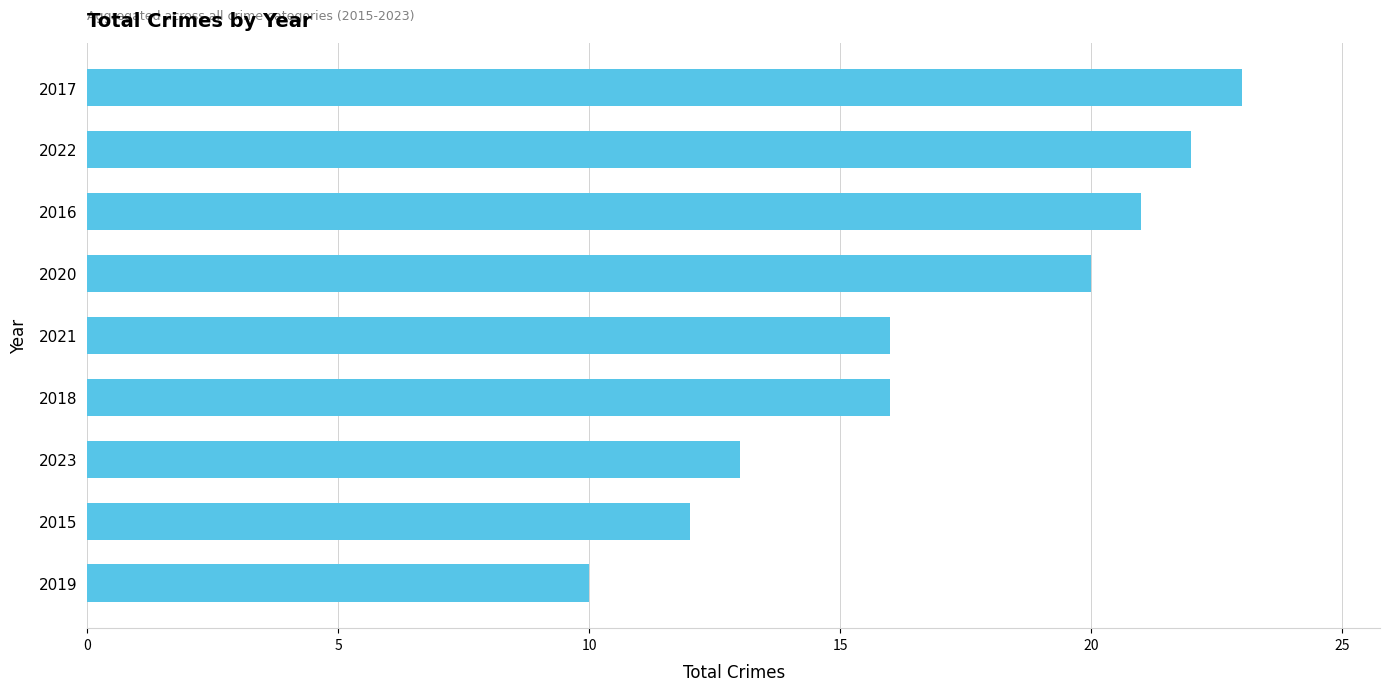

What is the minimum value shown in the chart?

10